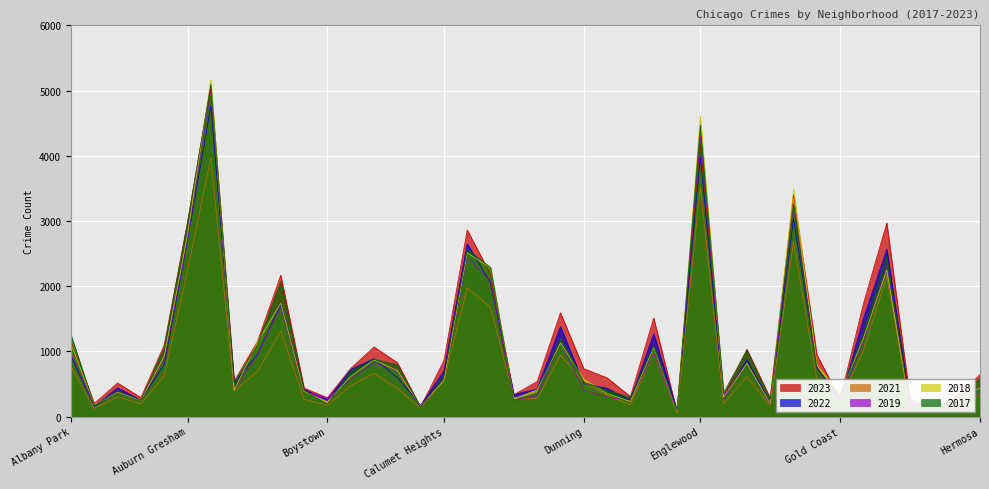

True or false: 2018 and 2022 intersect in this chart.

True